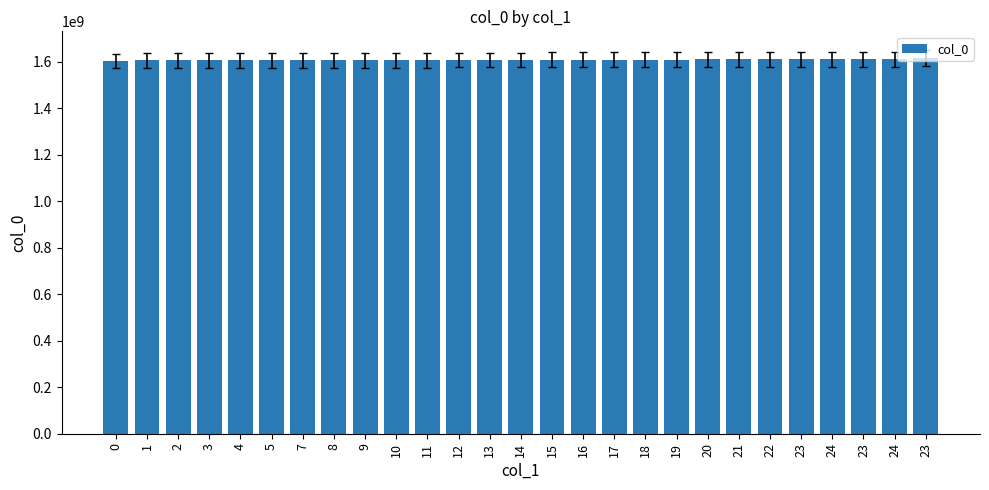

Which label corresponds to the largest value in the chart?

23